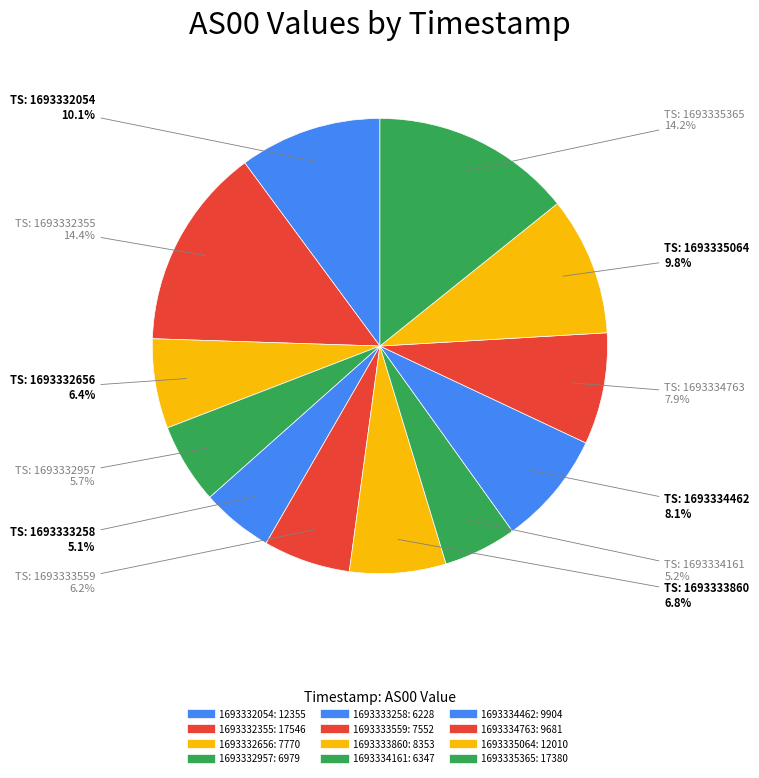

The 1693335365 slice represents 8% of the pie. True or false?

False